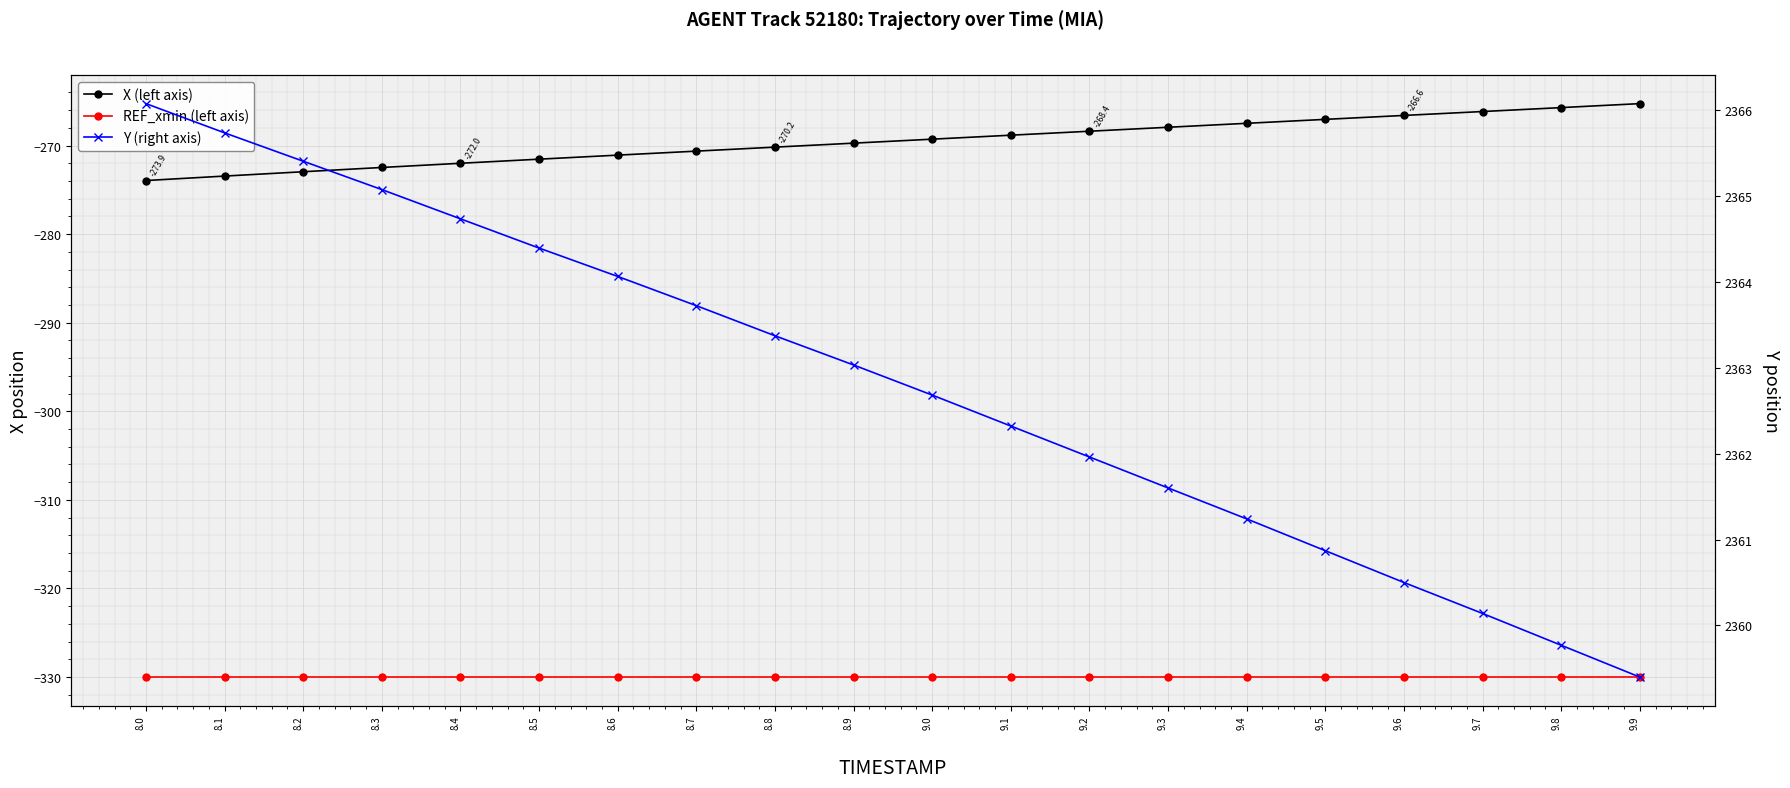

Reading left to right, what are all the values shown in this chart?

X (left axis): 8.0=-273.9	8.1=-273.4	8.2=-273.0	8.3=-272.5	8.4=-272.0	8.5=-271.5	8.6=-271.1	8.7=-270.6	8.8=-270.2	8.9=-269.7	9.0=-269.3	9.1=-268.8	9.2=-268.4	9.3=-267.9	9.4=-267.5	9.5=-267.0	9.6=-266.6	9.7=-266.2	9.8=-265.7	9.9=-265.3
REF_xmin (left axis): 8.0=-330.0	8.1=-330.0	8.2=-330.0	8.3=-330.0	8.4=-330.0	8.5=-330.0	8.6=-330.0	8.7=-330.0	8.8=-330.0	8.9=-330.0	9.0=-330.0	9.1=-330.0	9.2=-330.0	9.3=-330.0	9.4=-330.0	9.5=-330.0	9.6=-330.0	9.7=-330.0	9.8=-330.0	9.9=-330.0
Y (right axis): 8.0=2366.1	8.1=2365.7	8.2=2365.4	8.3=2365.1	8.4=2364.7	8.5=2364.4	8.6=2364.1	8.7=2363.7	8.8=2363.4	8.9=2363.0	9.0=2362.7	9.1=2362.3	9.2=2362.0	9.3=2361.6	9.4=2361.2	9.5=2360.9	9.6=2360.5	9.7=2360.1	9.8=2359.8	9.9=2359.4